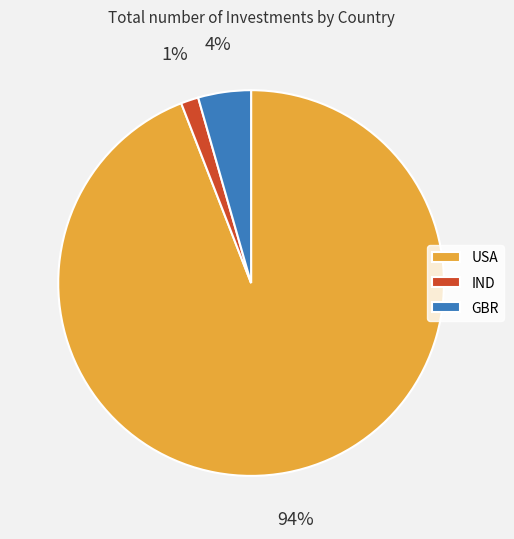

Rank the categories by value from highest to lowest.

USA, GBR, IND